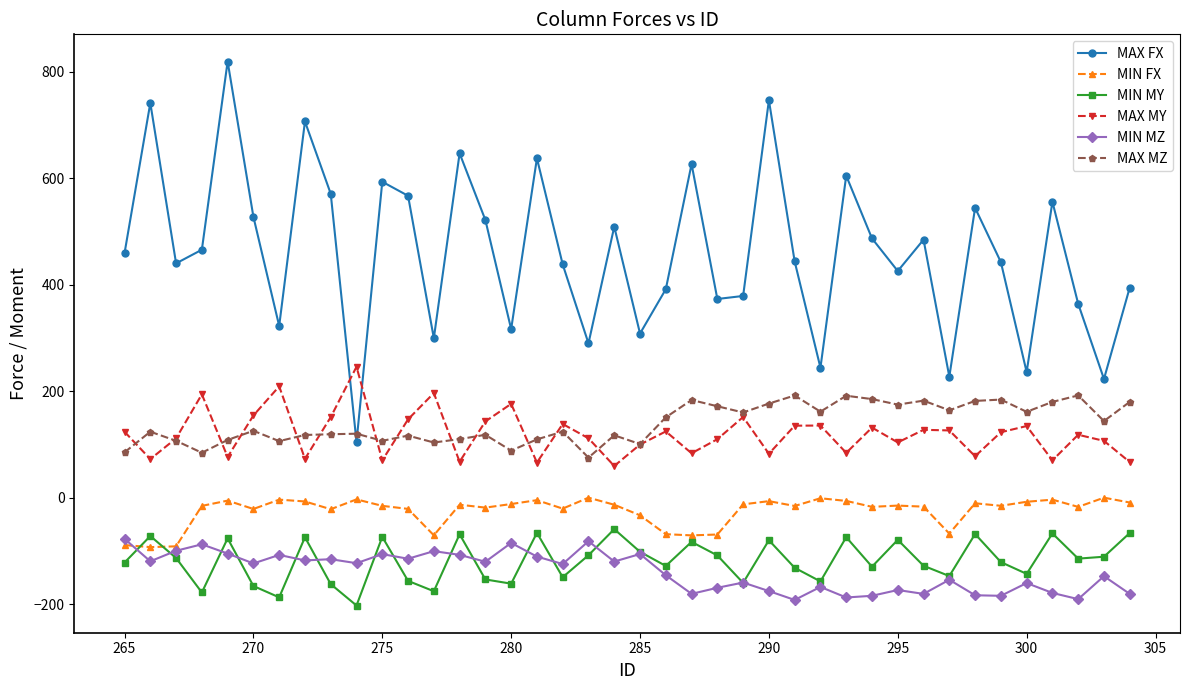

What is the value of the MAX MZ point at the 26th from the left?

176.8